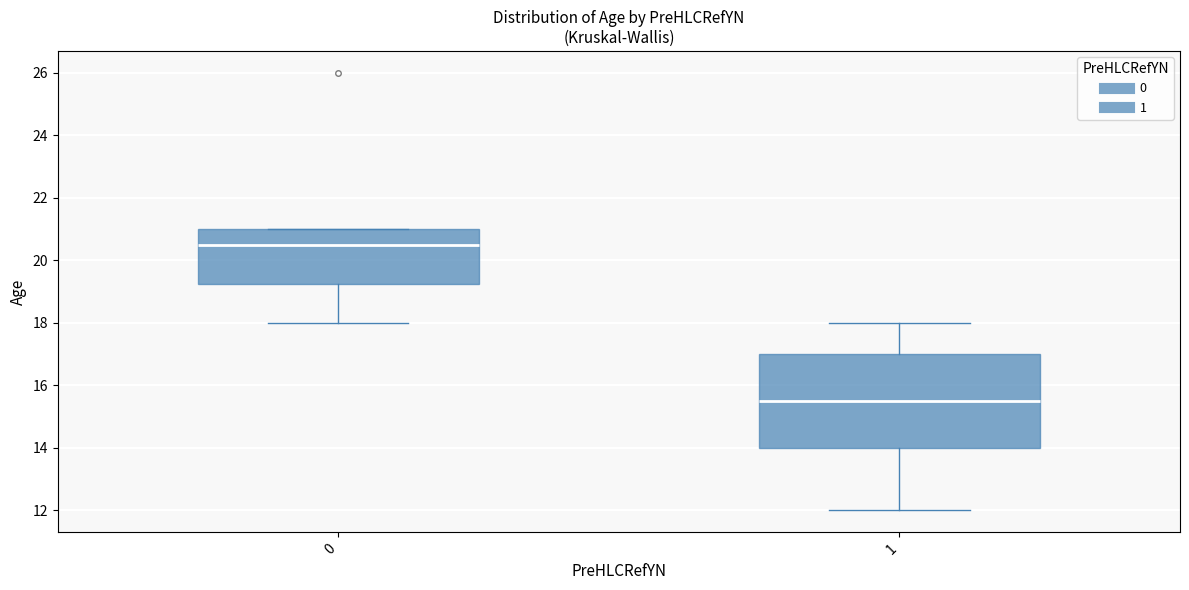

Which box's median line is the lowest?

1